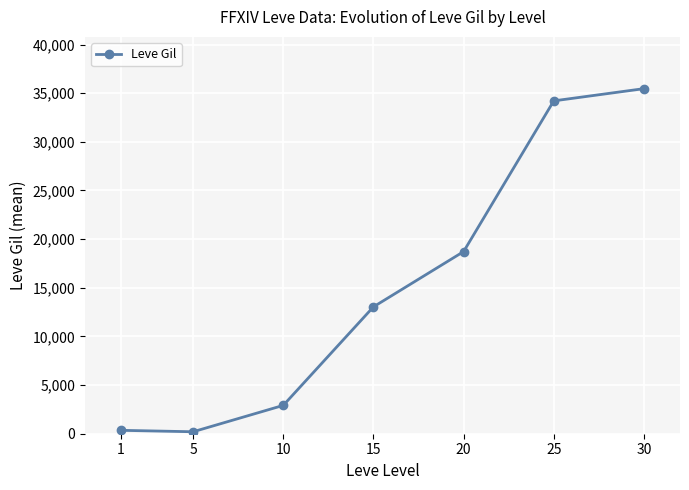

What is the maximum value shown in the chart?

35468.3